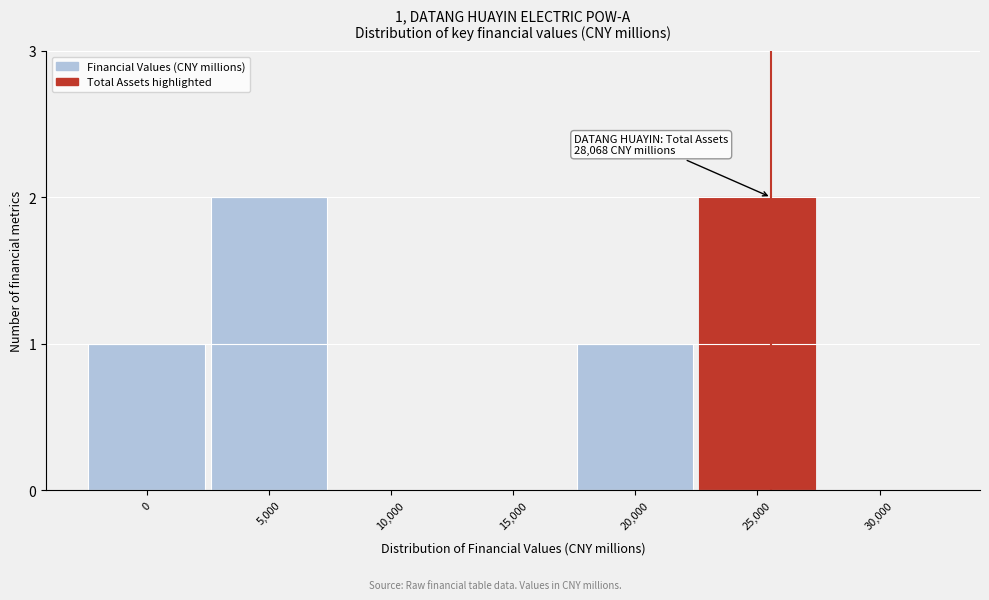

Reading right to left, list all the values displayed in this chart.

30,000=0	25,000=2	20,000=1	15,000=0	10,000=0	5,000=2	0=1